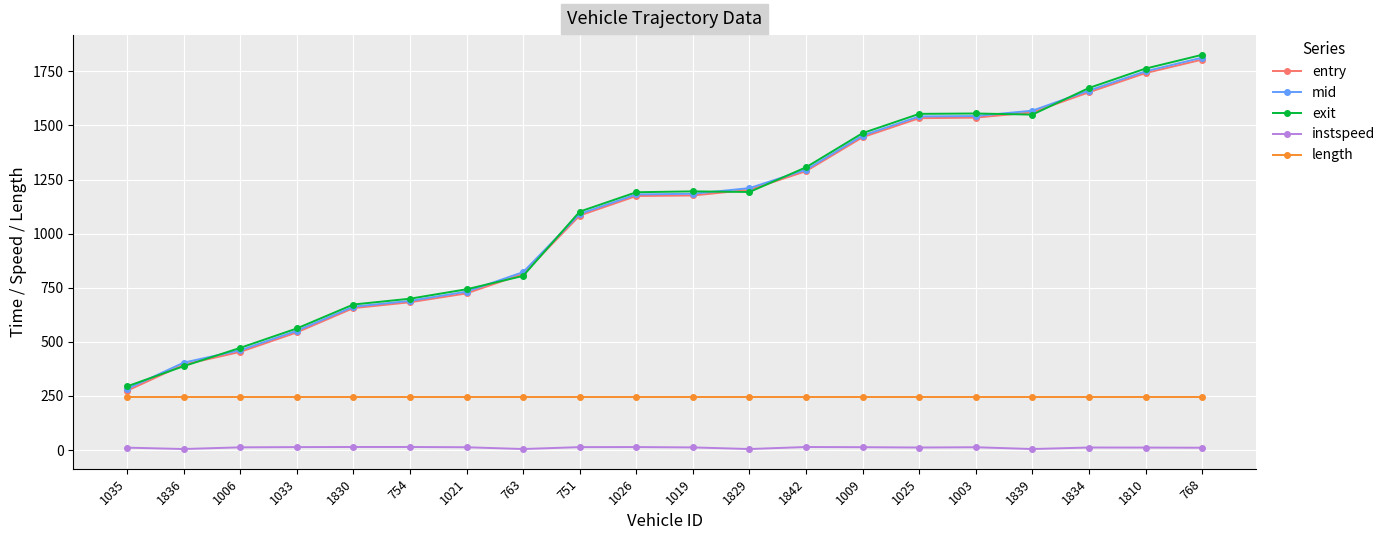

At which label is exit closest to 1060?

751